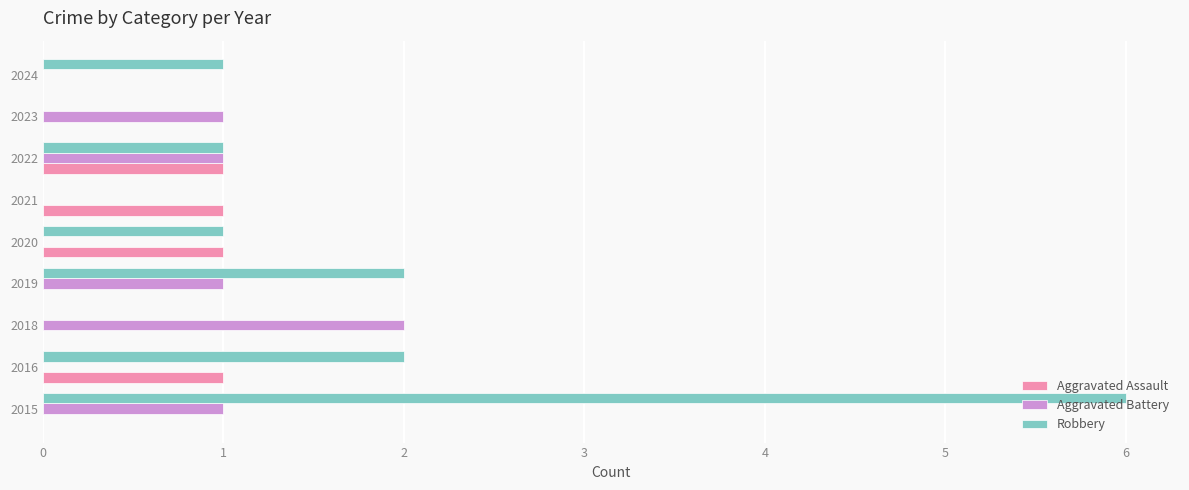

The value of Robbery at 2023 is 0. True or false?

True